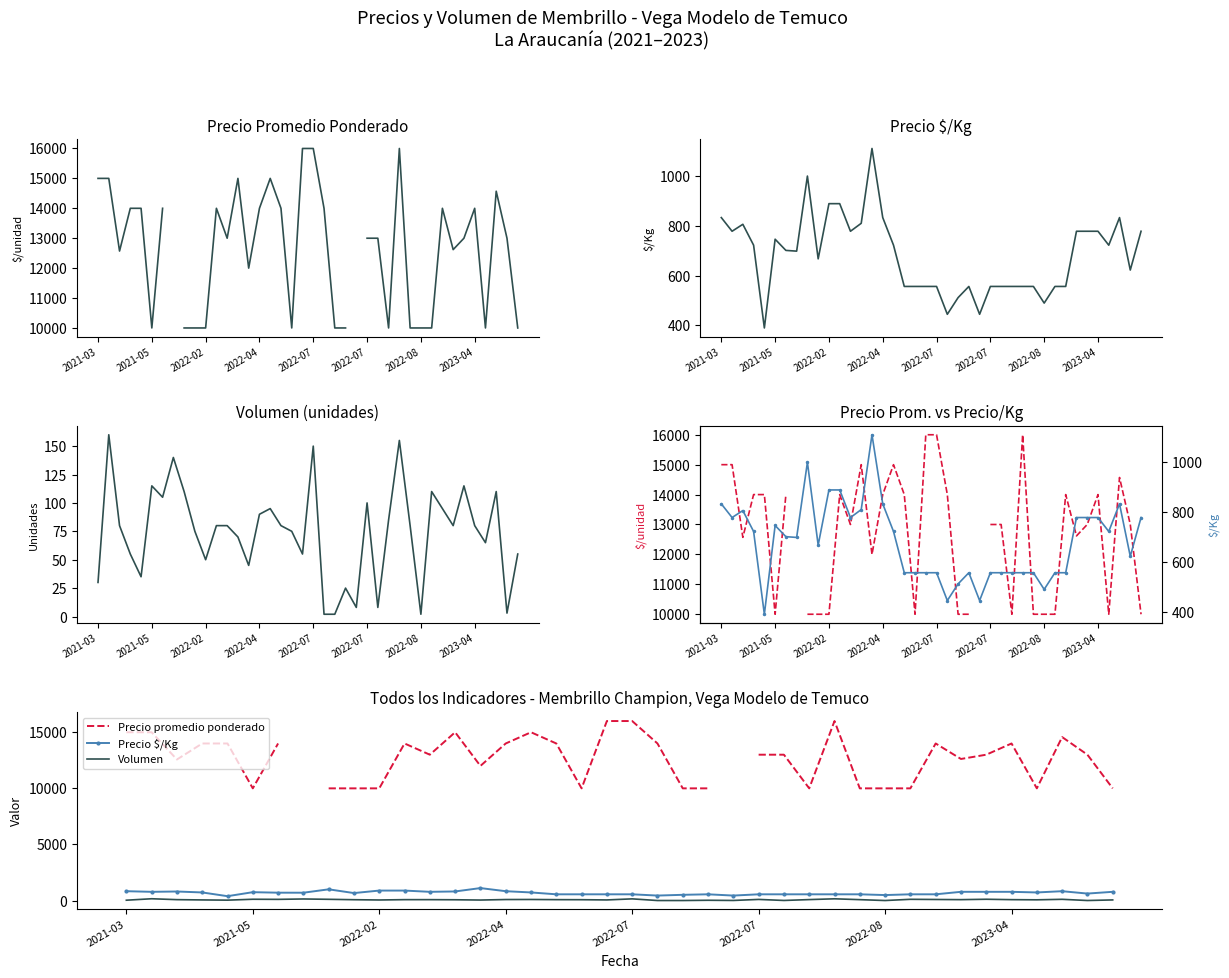

Between 17 and 38, which is larger?

17